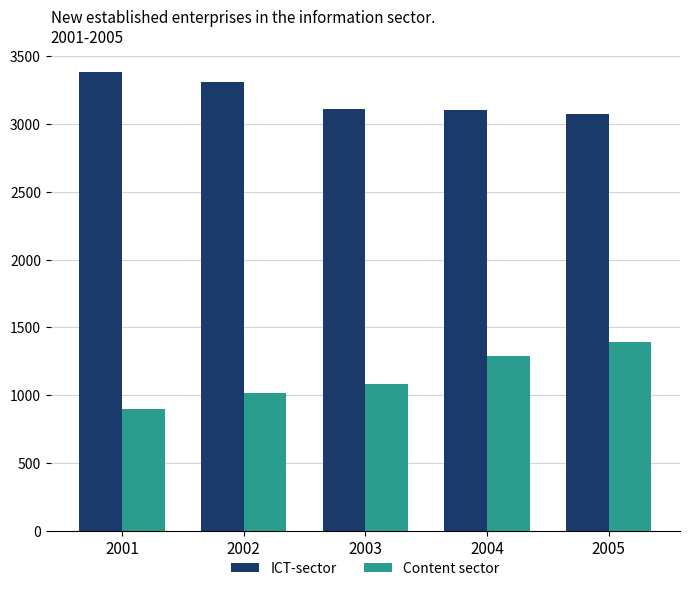

At how many categories does at least one series exceed 1962?

5